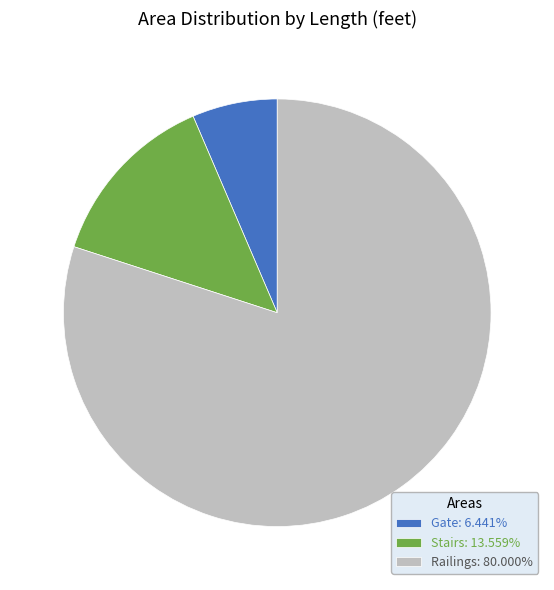

How many segments does this pie chart have?

3